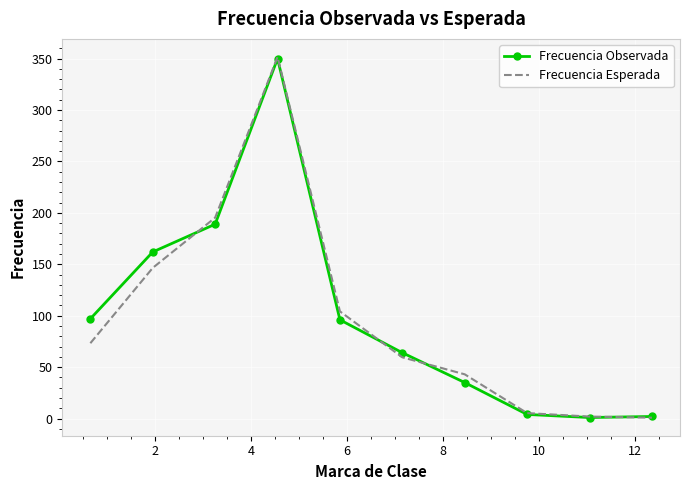

What are all the series names shown in the legend?

Frecuencia Observada, Frecuencia Esperada